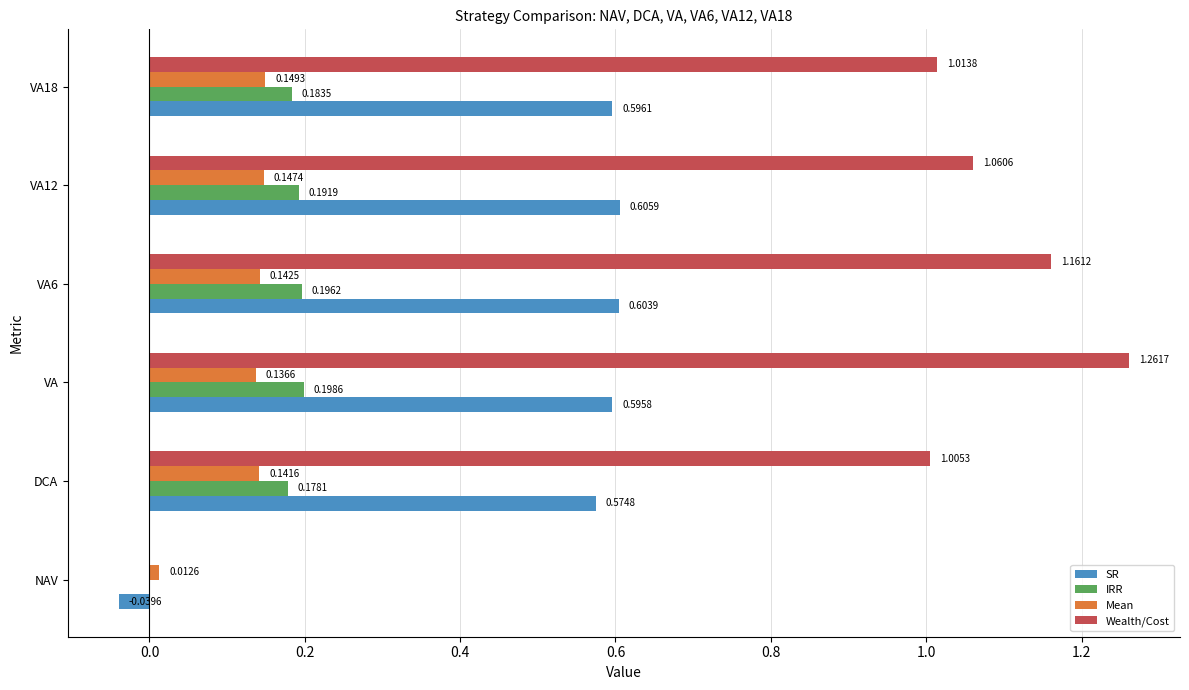

Count the number of categories in the chart.

6